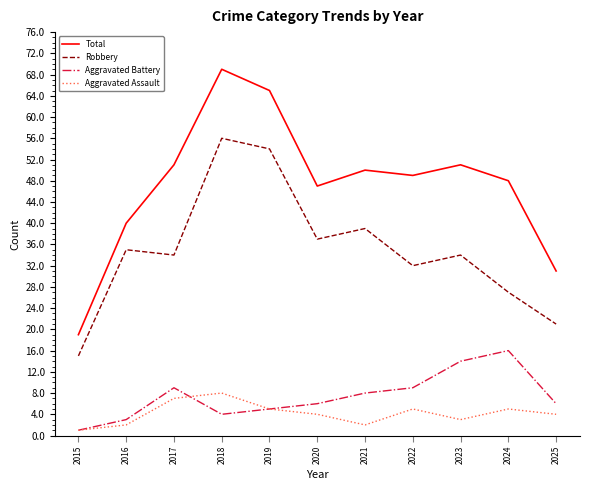

Does the chart have visible grid lines?

No